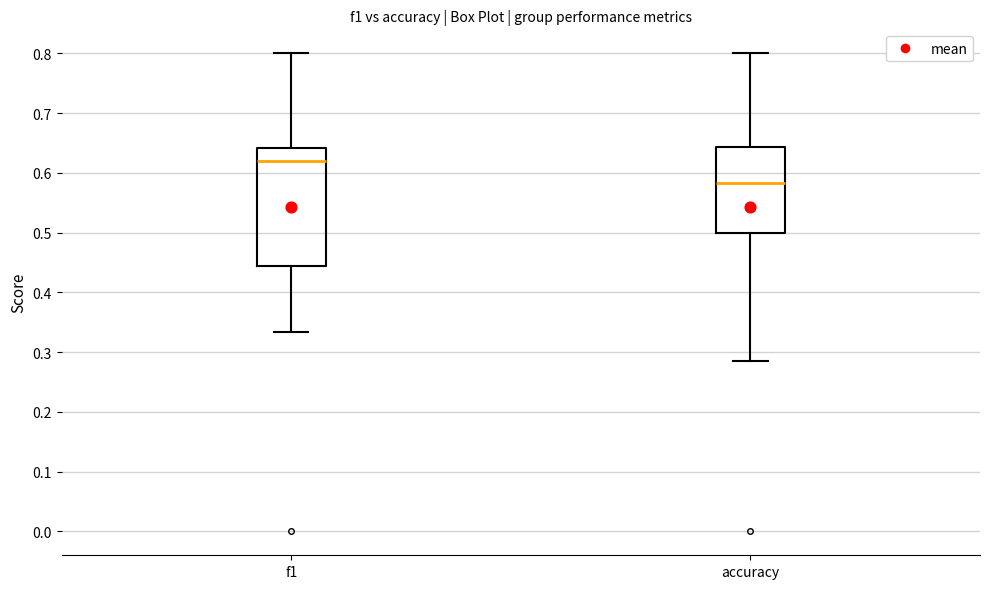

Reading left to right, read every box against the y-axis: the position of its median line, the range the box covers, and the ends of its whiskers. The values are not printed on the chart, so give them approximately, as read against the axis.

f1: median 0.62, box 0.44 to 0.64, whiskers 0.33 to 0.80
accuracy: median 0.58, box 0.50 to 0.64, whiskers 0.29 to 0.80